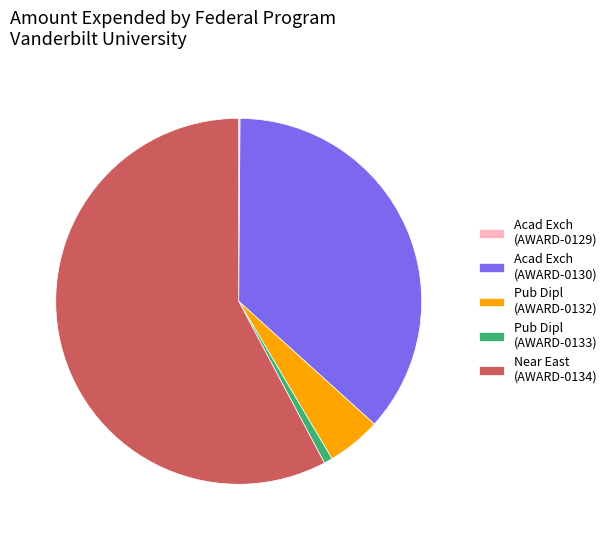

Which slice is the largest?

Near East (AWARD-0134)